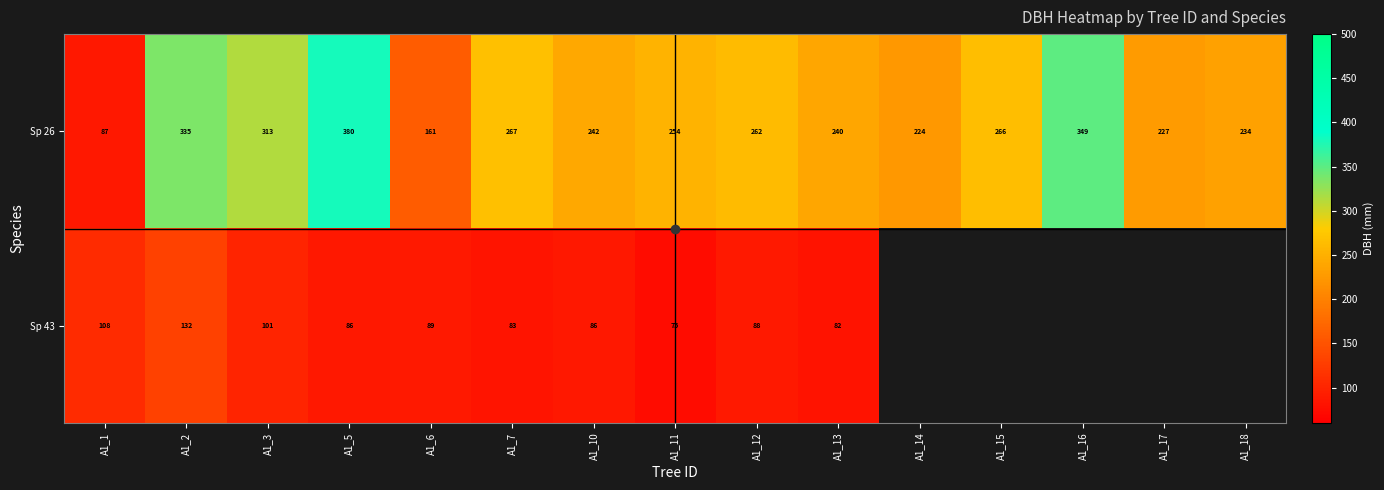

Which category has the highest value in the Sp 26 series?

A1_5